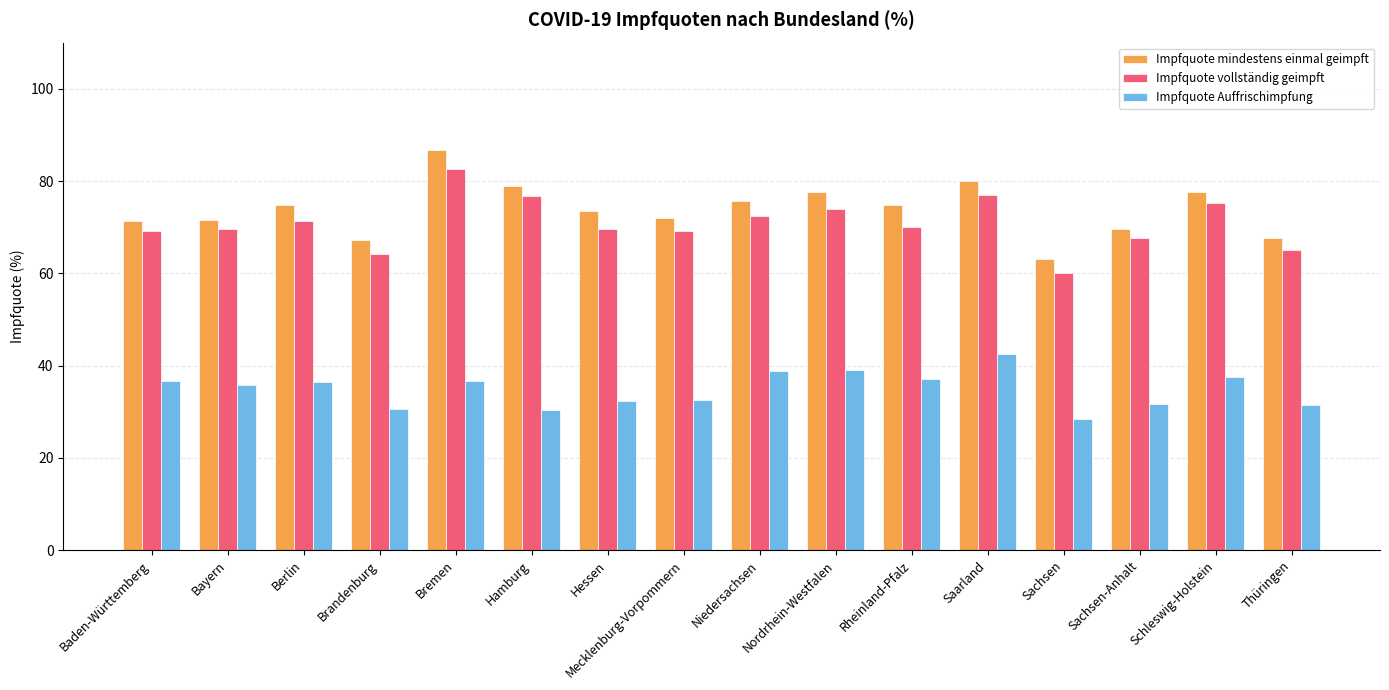

What is the sum of the Impfquote vollständig geimpft values at Bayern and Brandenburg?

133.8